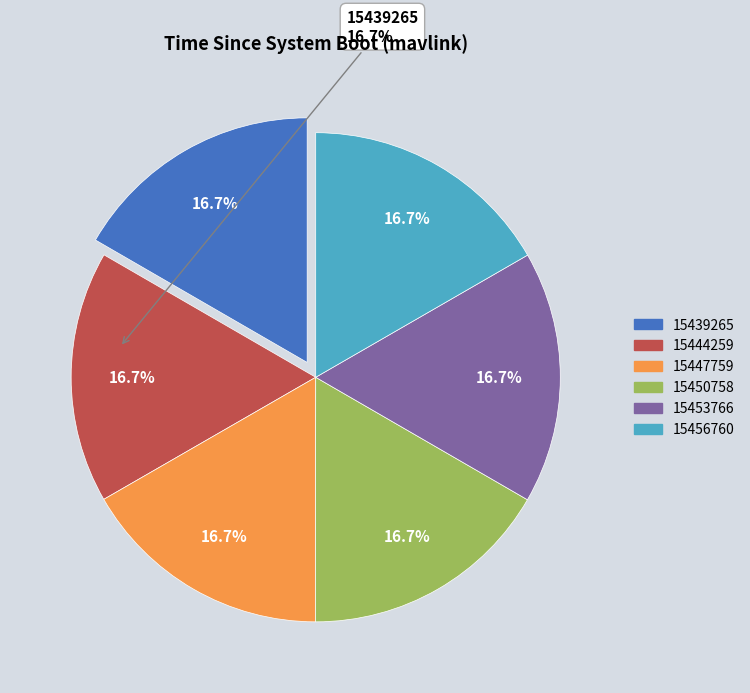

What portion of the pie excludes 15447759?

83.3%